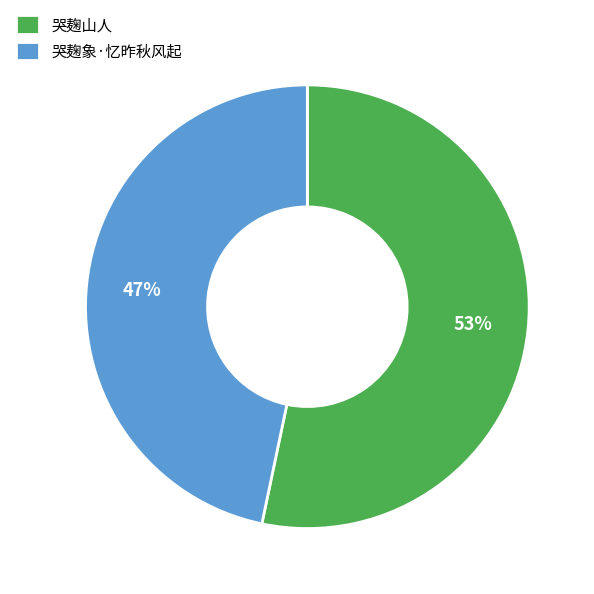

What is the ratio of the value at 哭麹象·忆昨秋风起 to the value at 哭麹山人?

0.9